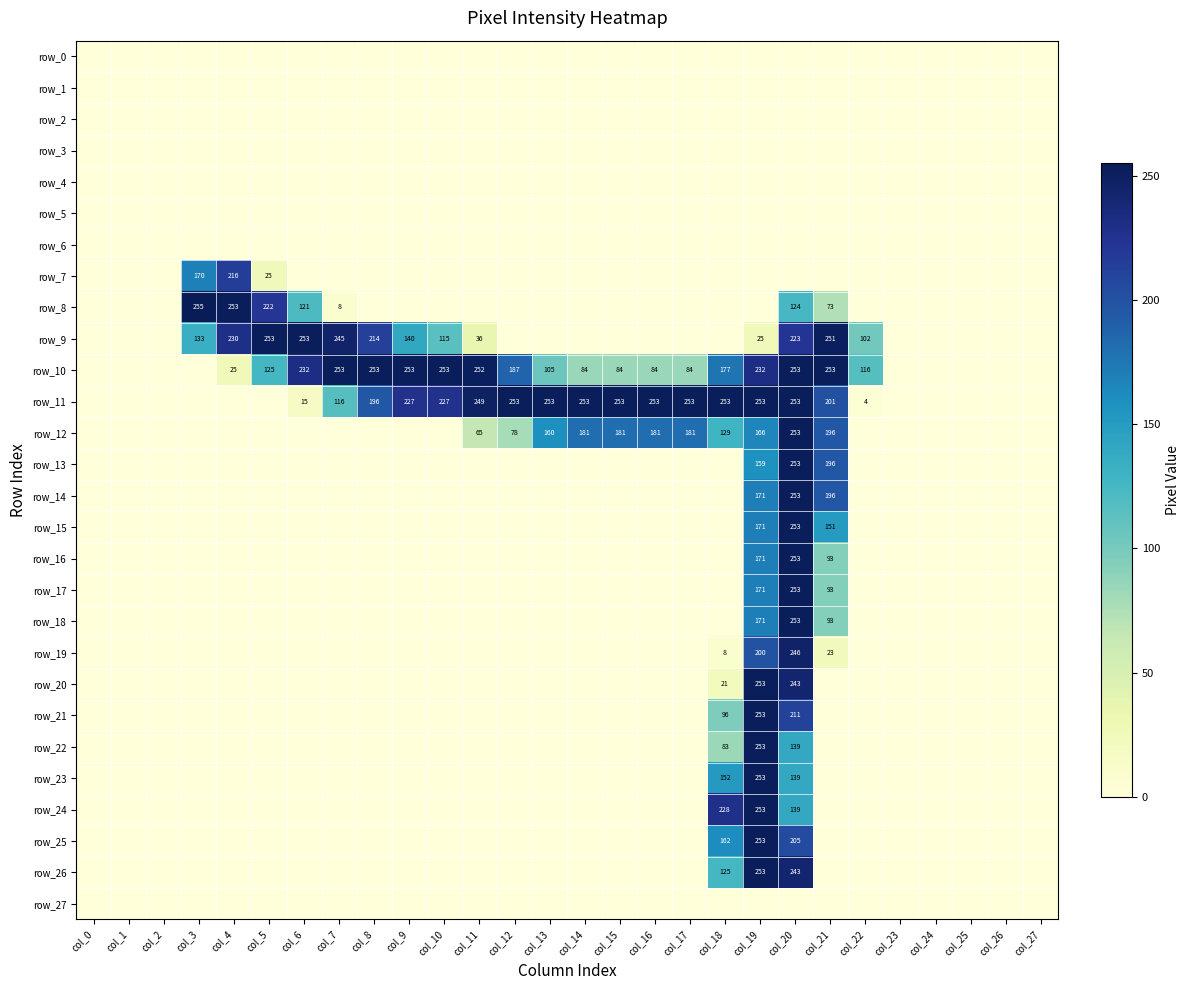

How many values in row_23 are above zero?

3